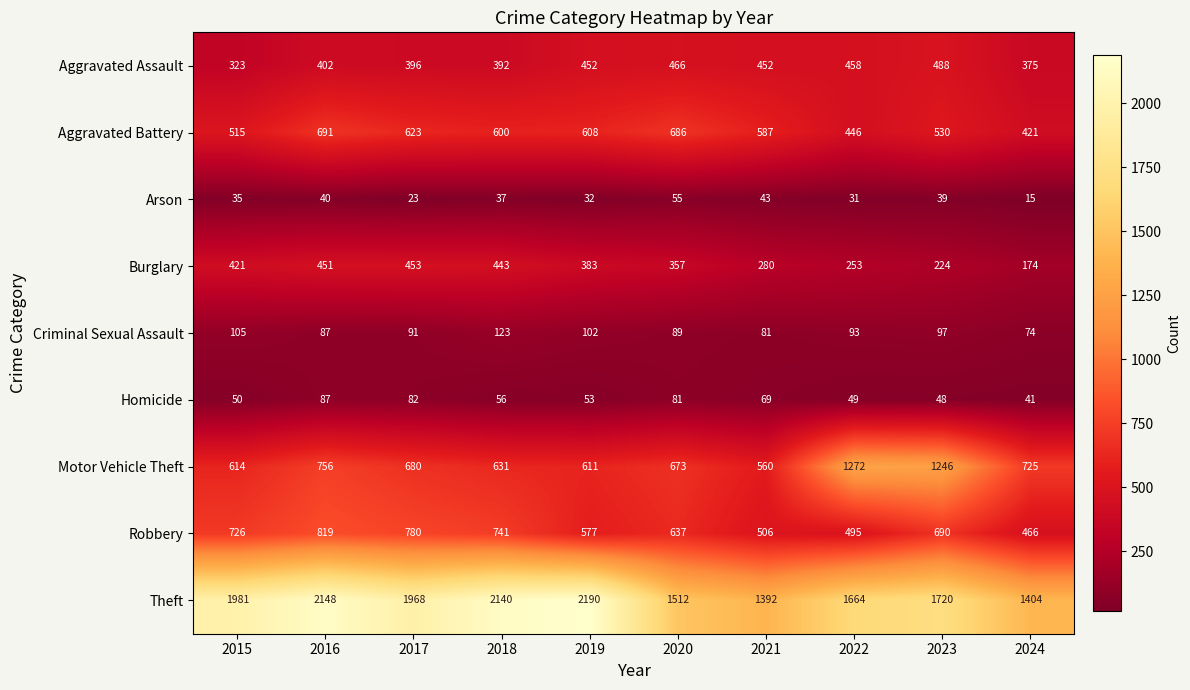

At which label does Burglary first exceed 383?

2015